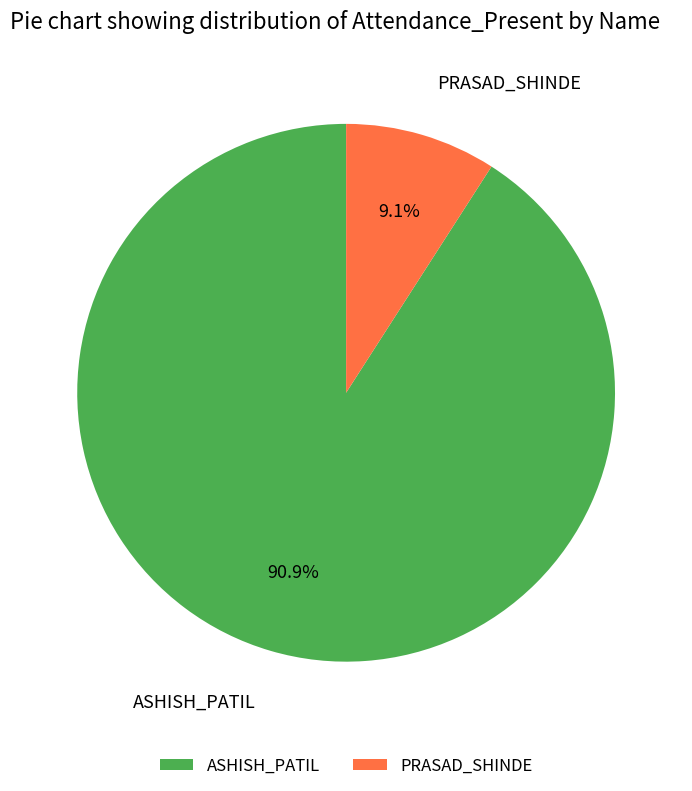

To the nearest percent, what is the difference between the largest and smallest slice percentages?

82%